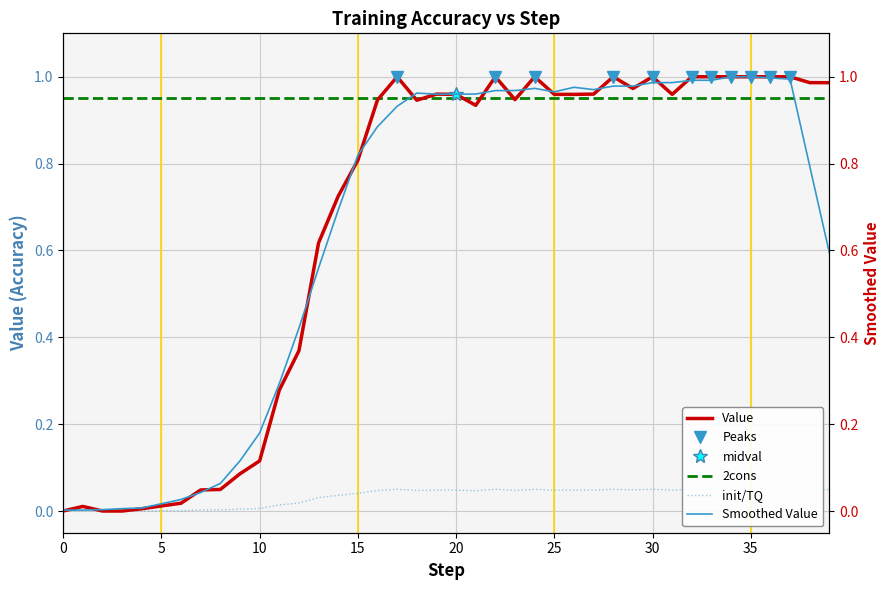

What is the sum of the values at 16 and 10?

1.1